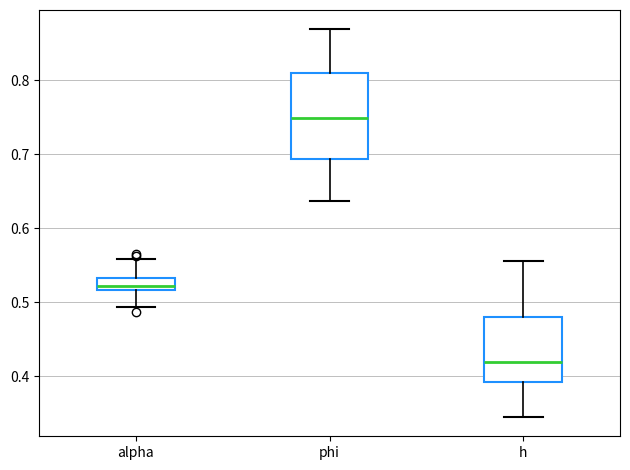

Reading left to right, transcribe this box plot: for each box, give where its median line is, the range the box spans, and where its two whiskers end, as read against the y-axis. The values are not printed on the chart, so give them approximately, as read against the axis.

alpha: median 0.52 (just above the box's lower edge), box 0.52 to 0.53, whiskers 0.49 to 0.56
phi: median 0.75, box 0.69 to 0.81, whiskers 0.64 to 0.87
h: median 0.42, box 0.39 to 0.48, whiskers 0.34 to 0.55